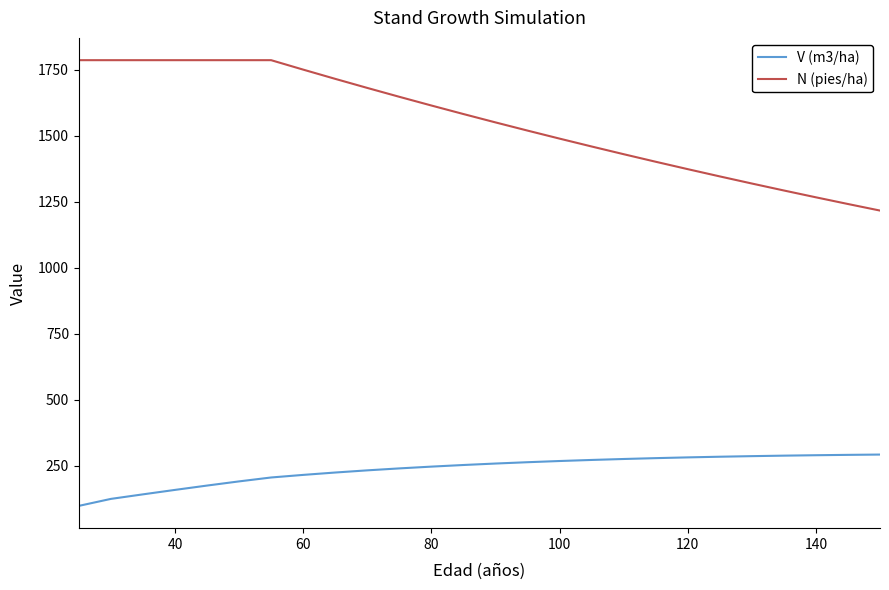

Does the chart have visible grid lines?

No